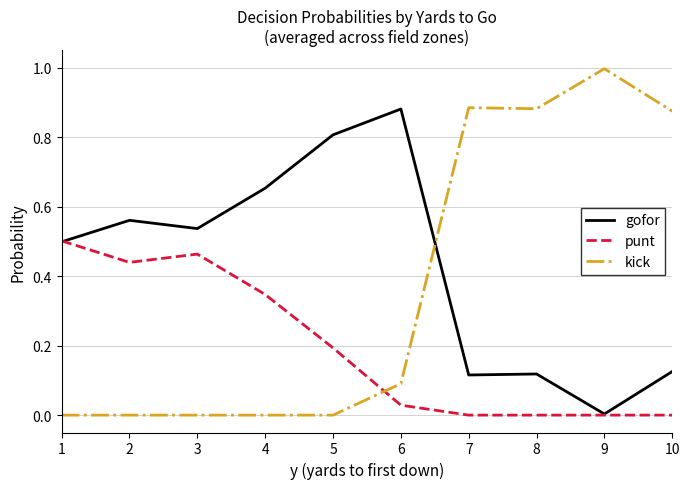

True or false: punt has a value of -0.3 at 8.

False